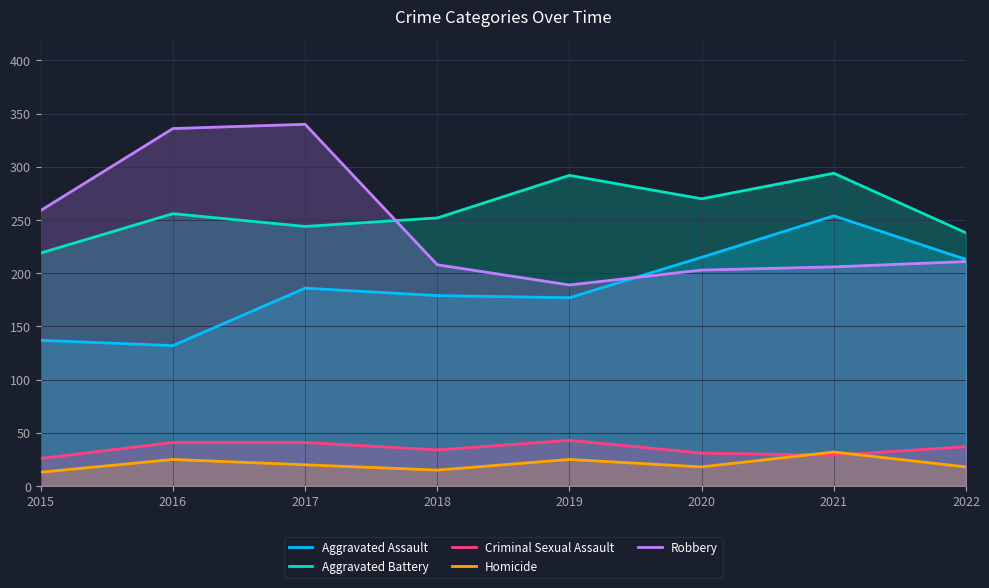

How many lines are shown in the chart?

5